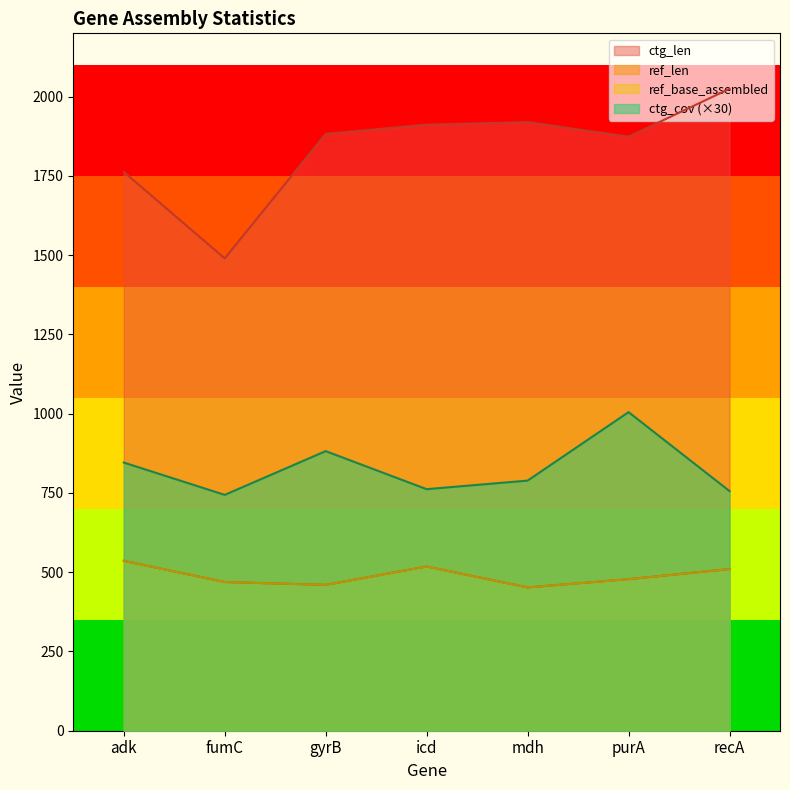

True or false: ref_base_assembled and ctg_len intersect in this chart.

False